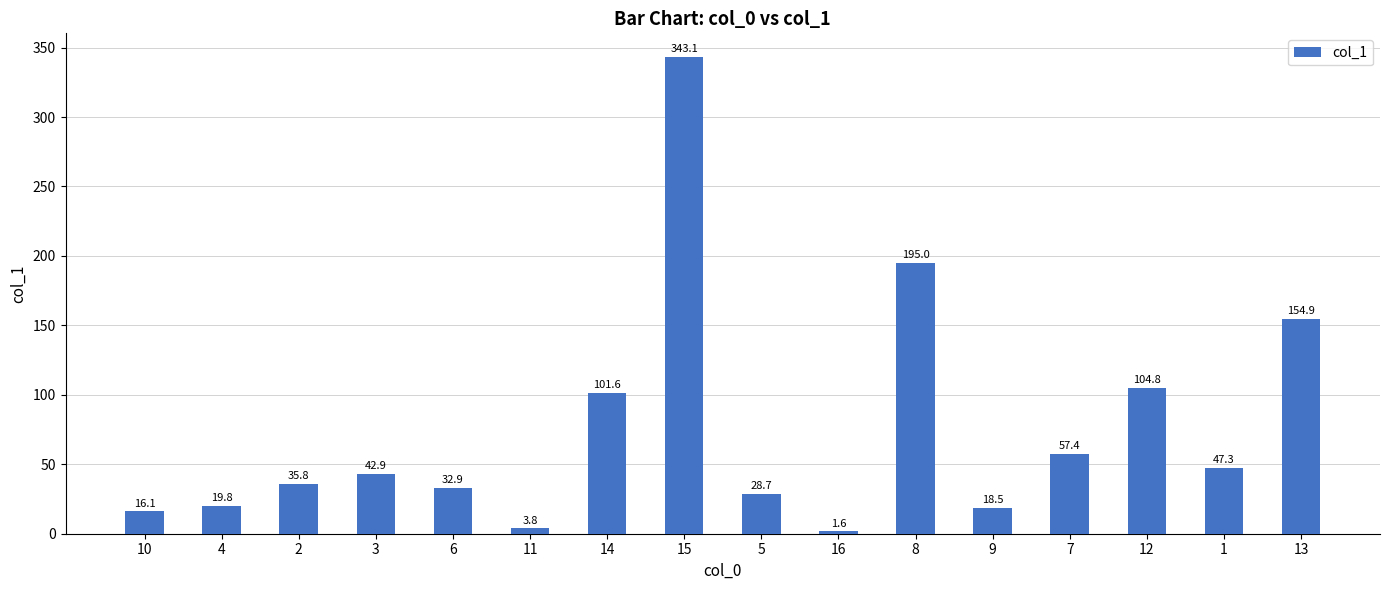

How many bars are there in total?

16